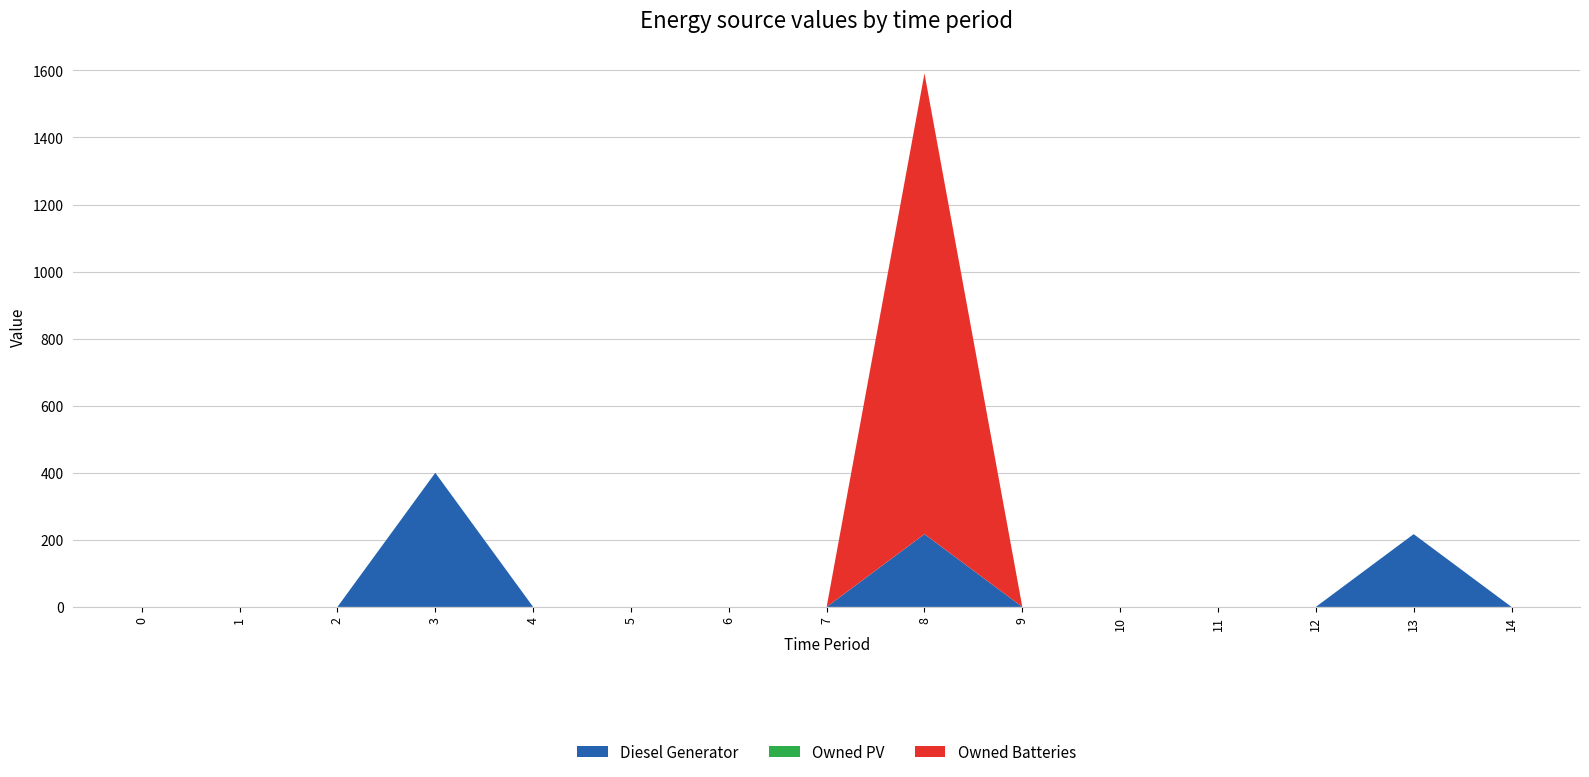

Reading left to right, extract all data points from this chart.

Diesel Generator: 0=0	1=0	2=0	3=400	4=0	5=0	6=0	7=0	8=217	9=0	10=0	11=0	12=0	13=217	14=0
Owned PV: 0=0	1=0	2=0	3=0	4=0	5=0	6=0	7=0	8=0	9=0	10=0	11=0	12=0	13=0	14=0
Owned Batteries: 0=0	1=0	2=0	3=0	4=0	5=0	6=0	7=0	8=1374	9=0	10=0	11=0	12=0	13=0	14=0